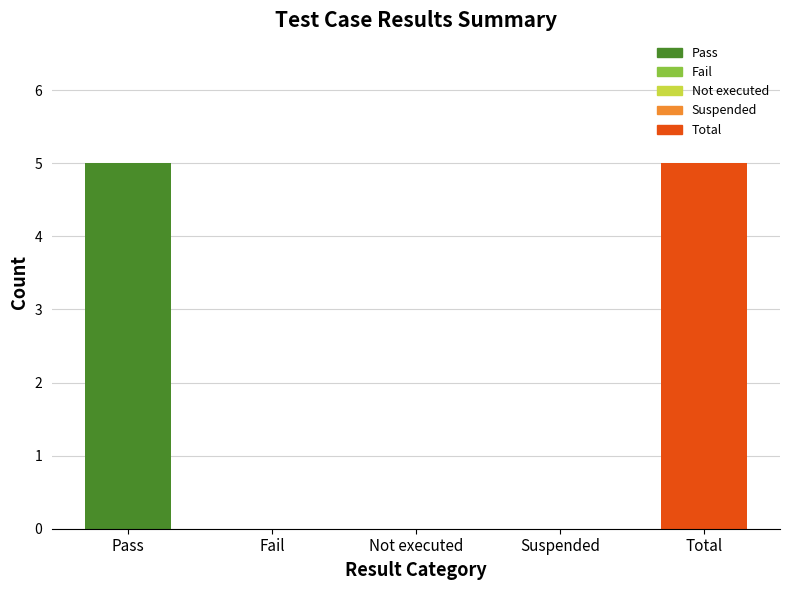

What is the greatest value displayed?

5